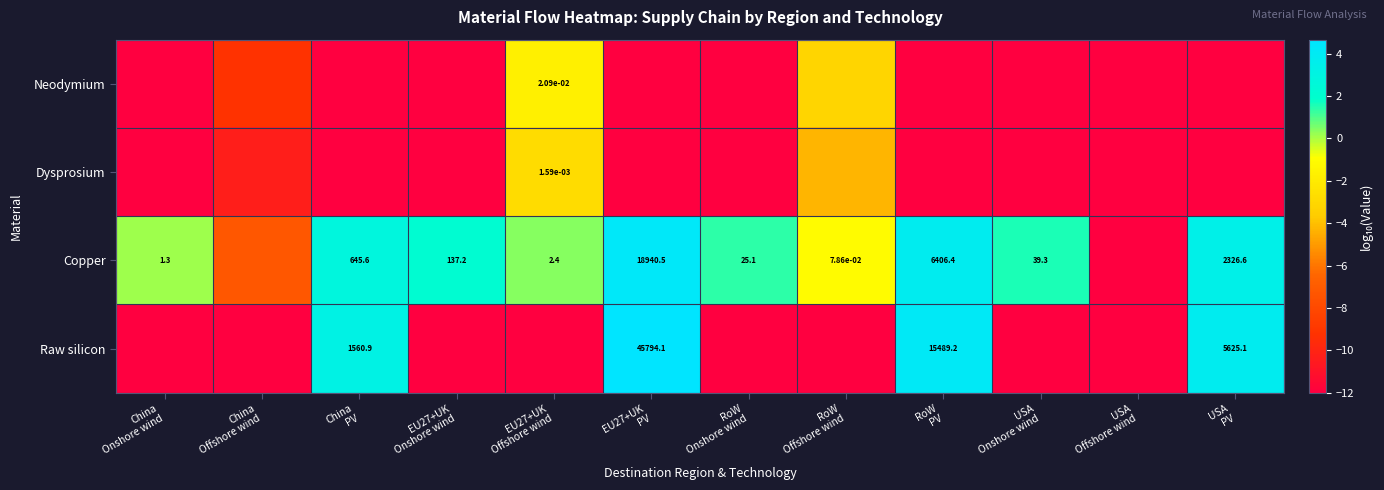

At China Onshore wind, list the series in order from smallest to largest.

Neodymium, Dysprosium, Raw silicon, Copper